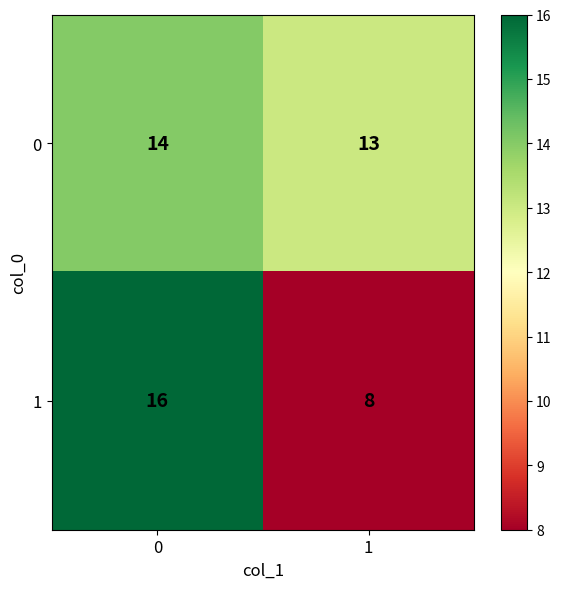

At which category does the chart reach its minimum across all series?

1